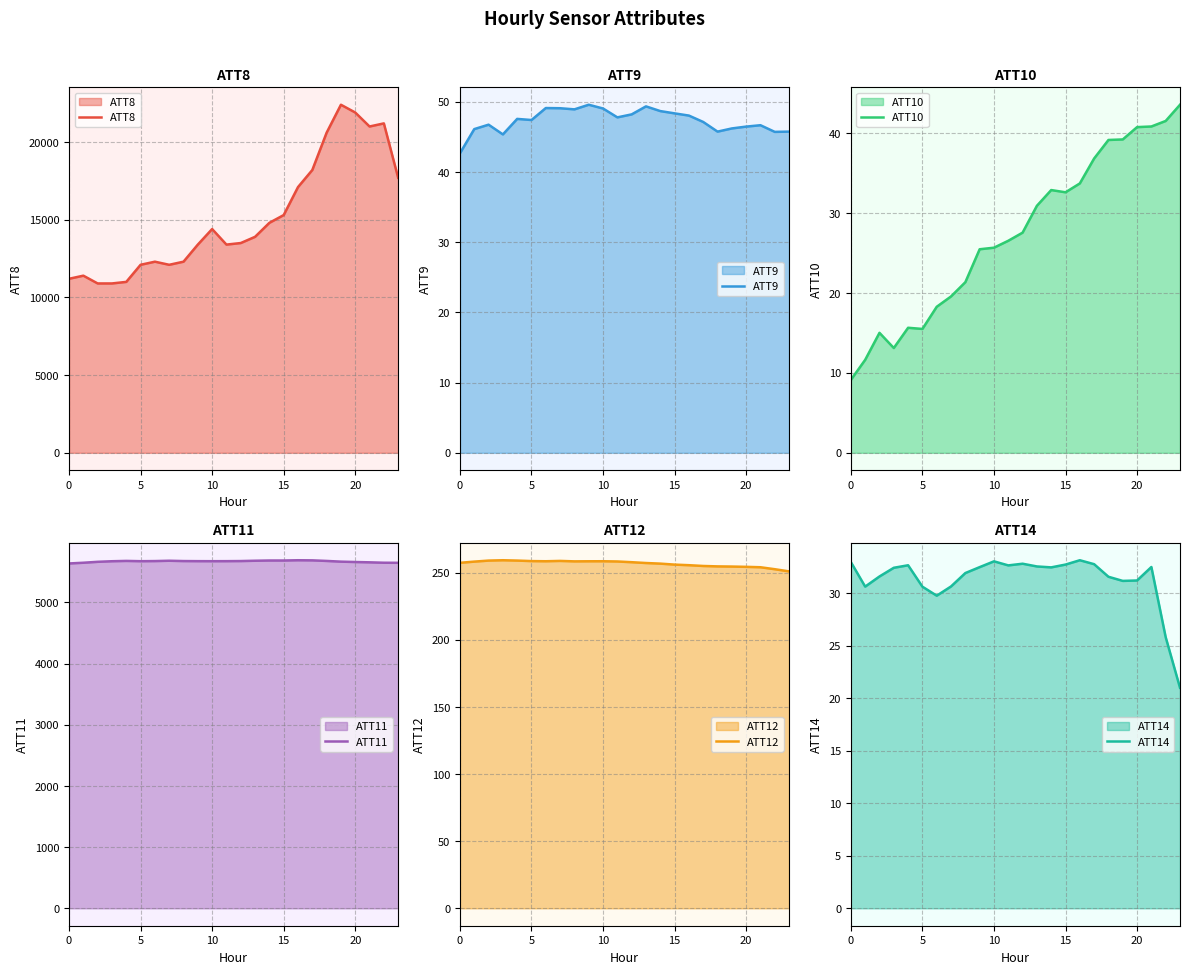

True or false: ATT8 and ATT12 intersect in this chart.

False